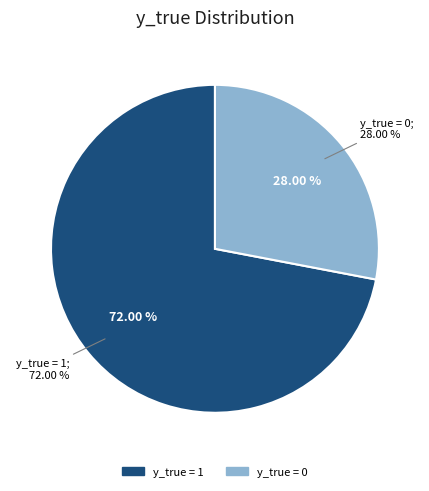

To the nearest percent, what is the difference between the largest and smallest slice percentages?

44%